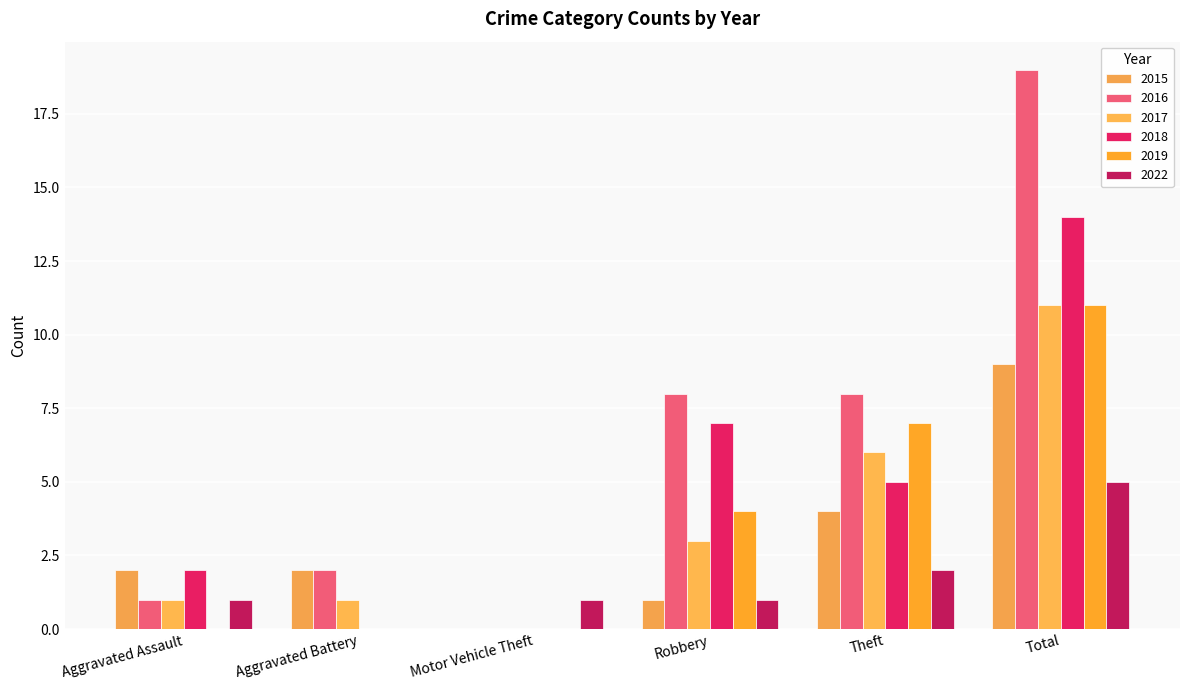

How many values in 2017 are above zero?

5